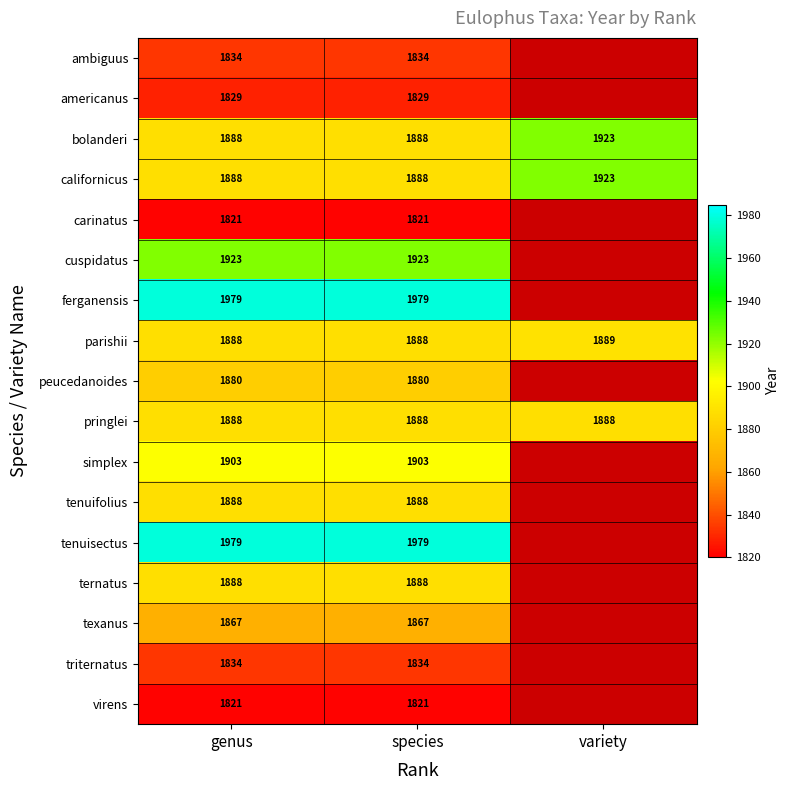

What is the sum of the parishii values at genus and variety?

3777